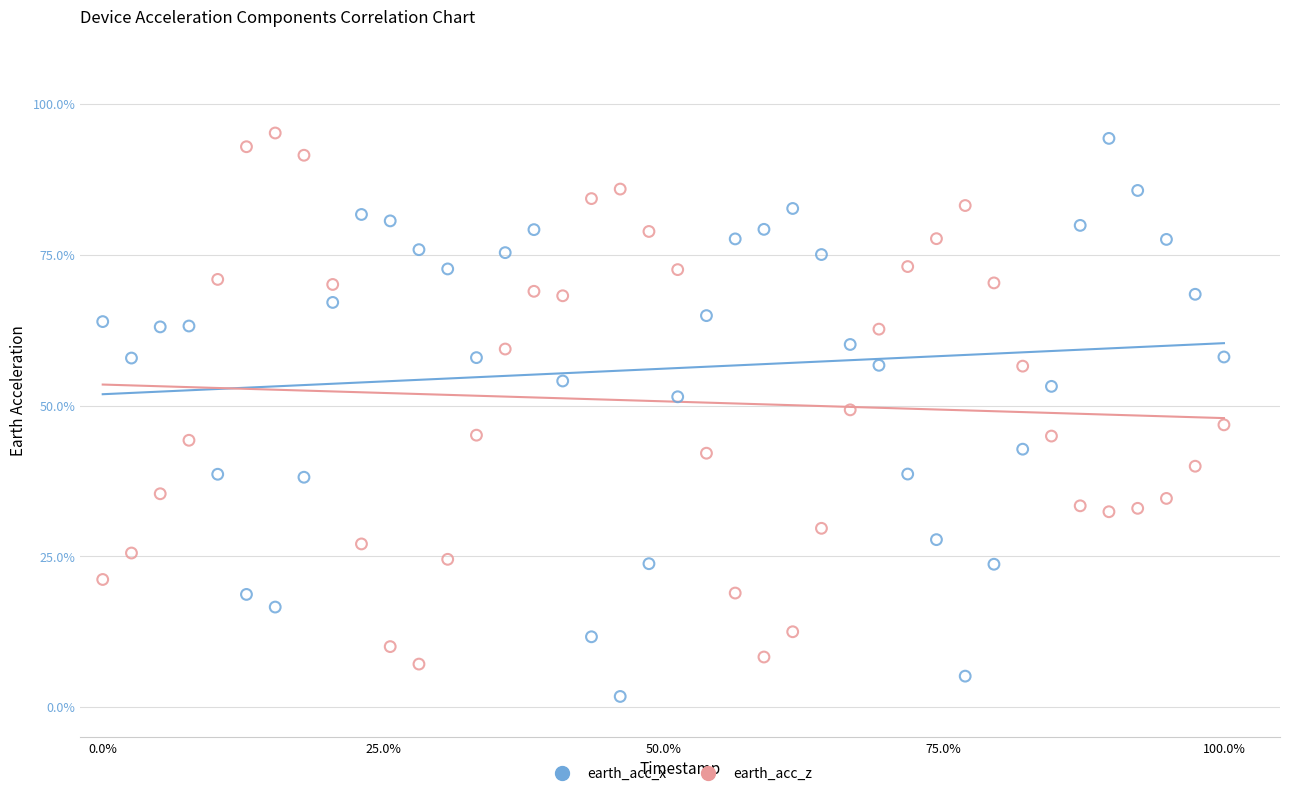

Which series has the widest spread of Y values?

earth_acc_x